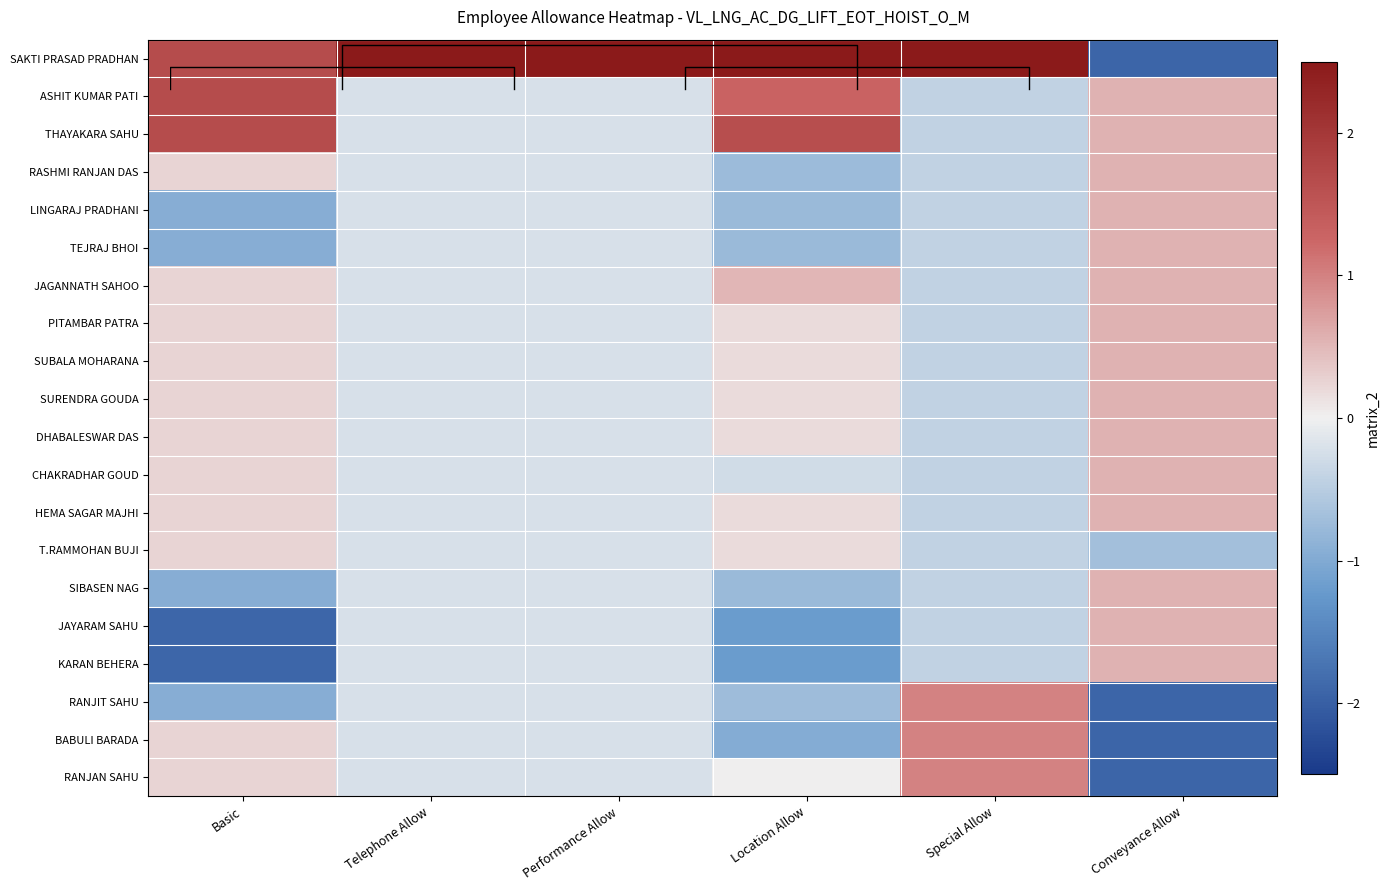

What value does the THAYAKARA SAHU series have at Performance Allow?

-0.2